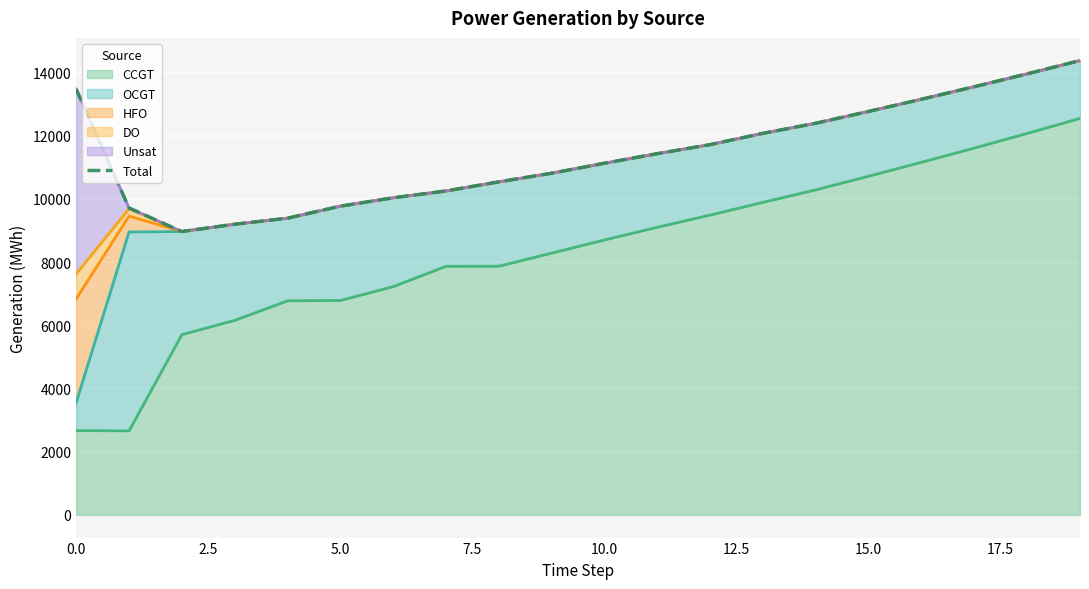

What position from the right is 11?

9